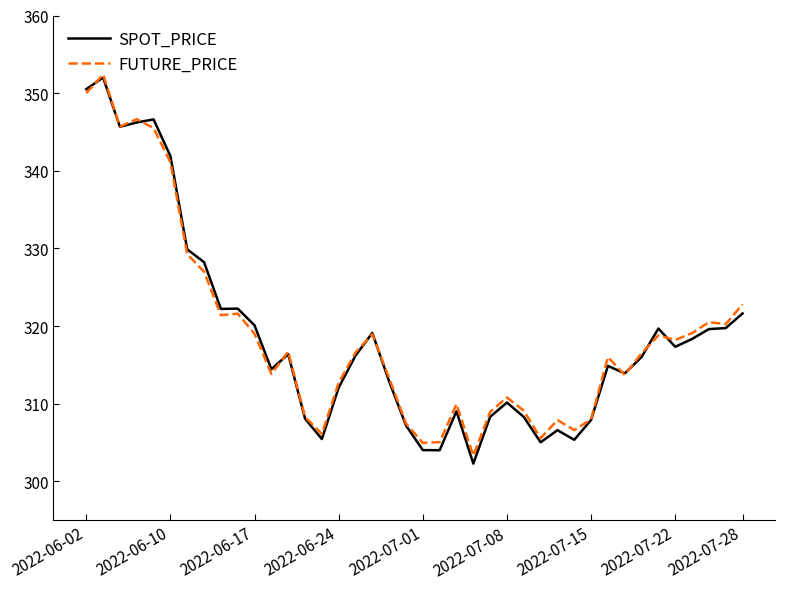

What is the minimum value shown in the chart?

302.3